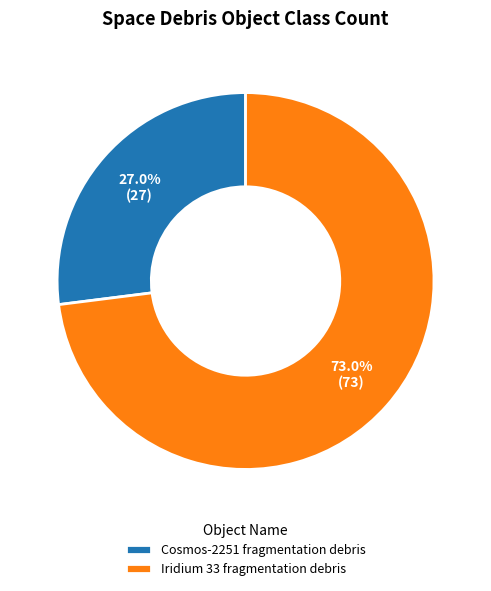

Which has a higher value, Iridium 33 fragmentation debris or Cosmos-2251 fragmentation debris?

Iridium 33 fragmentation debris